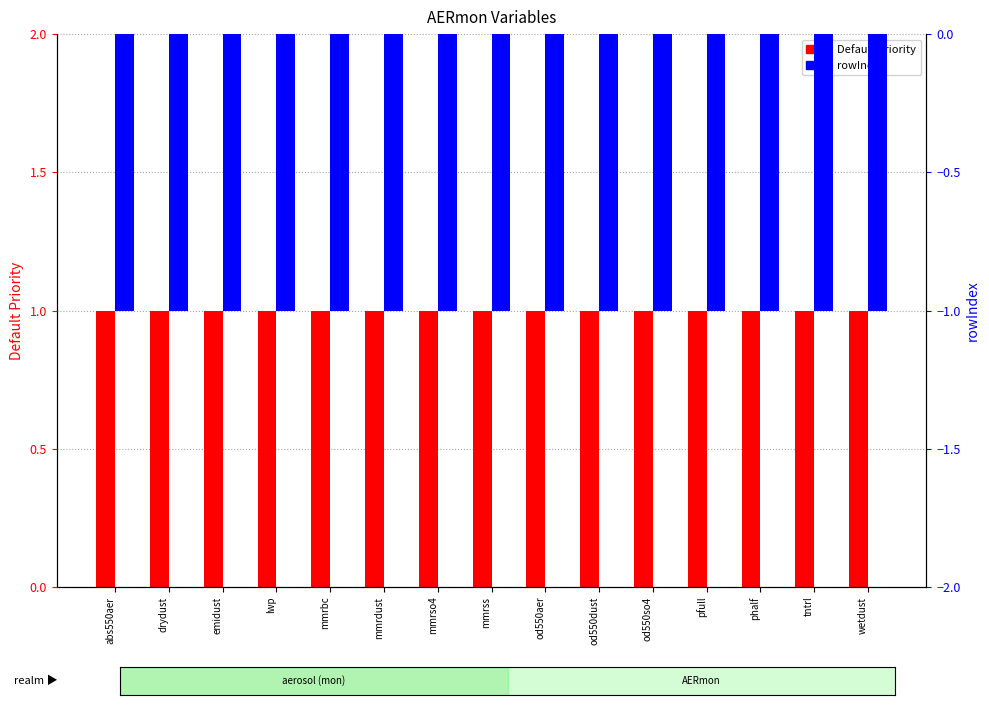

Reading right to left, extract all data points from this chart.

Default Priority: 1	1	1	1	1	1	1	1	1	1	1	1	1	1	1
rowIndex: -1	-1	-1	-1	-1	-1	-1	-1	-1	-1	-1	-1	-1	-1	-1